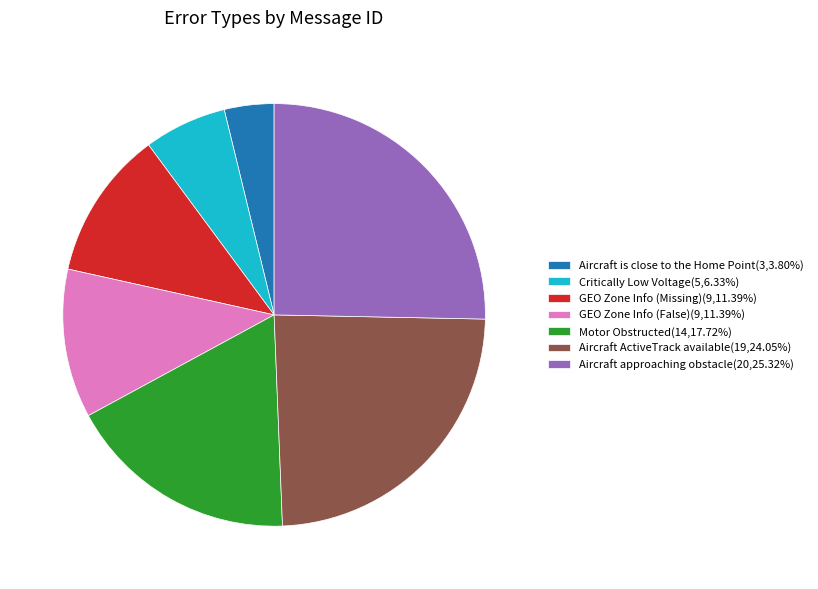

How many segments does this pie chart have?

7